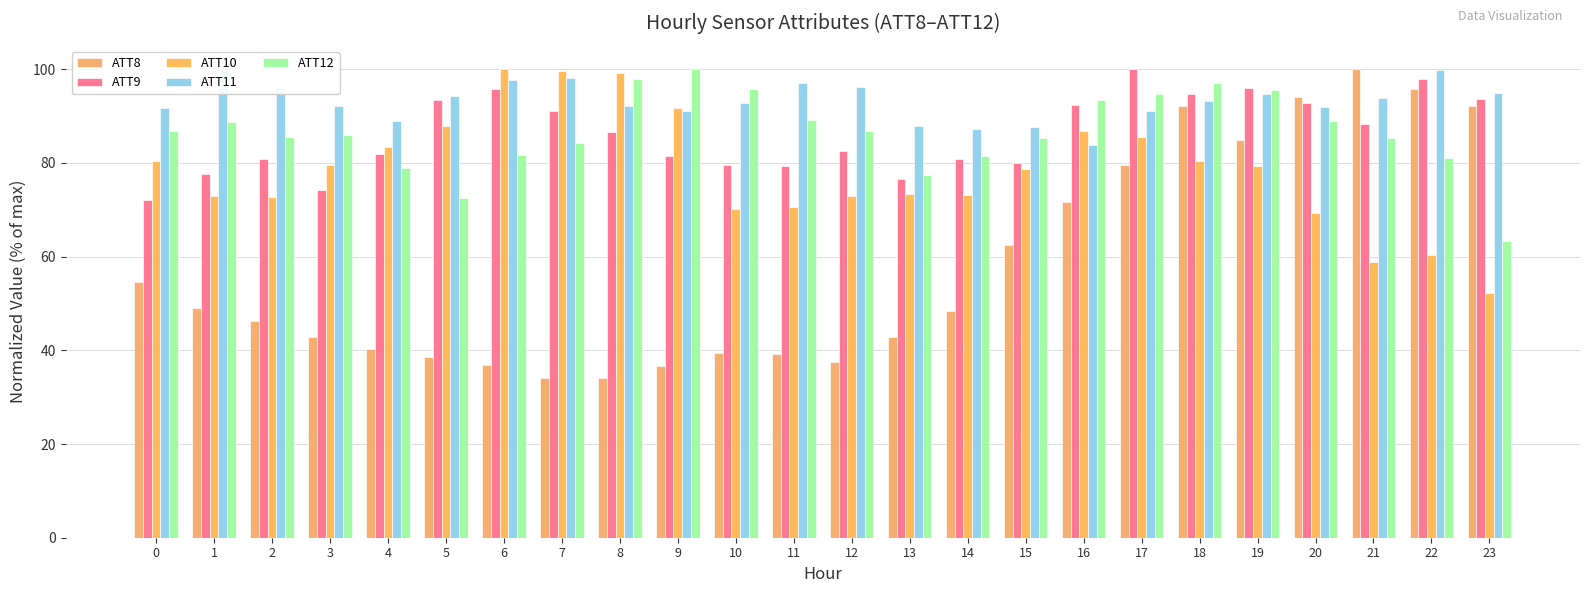

Which series has the widest spread of values?

ATT8